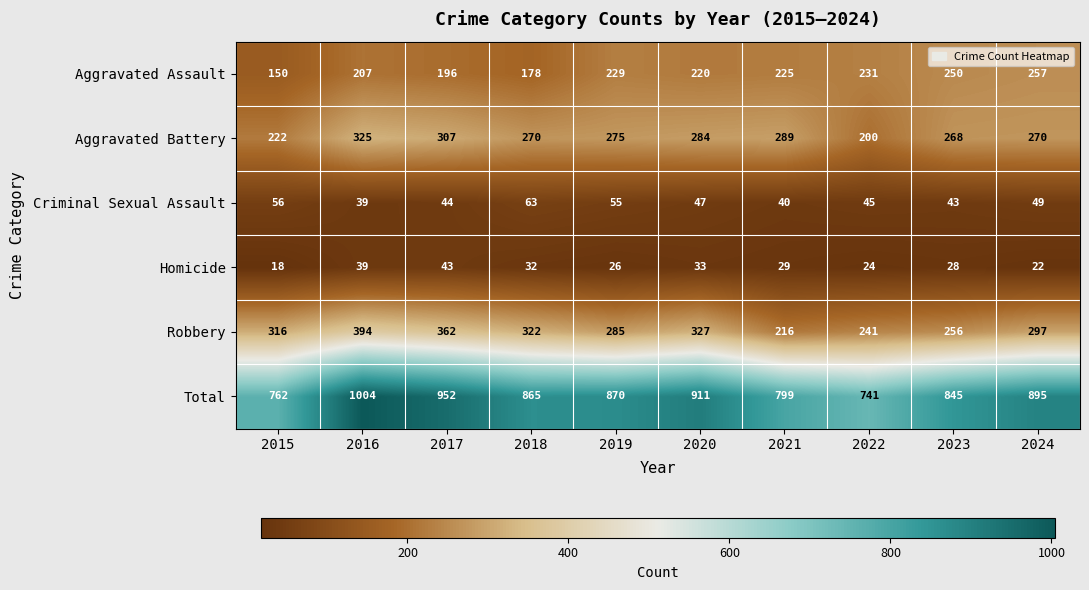

Which series has the widest spread of values?

Total